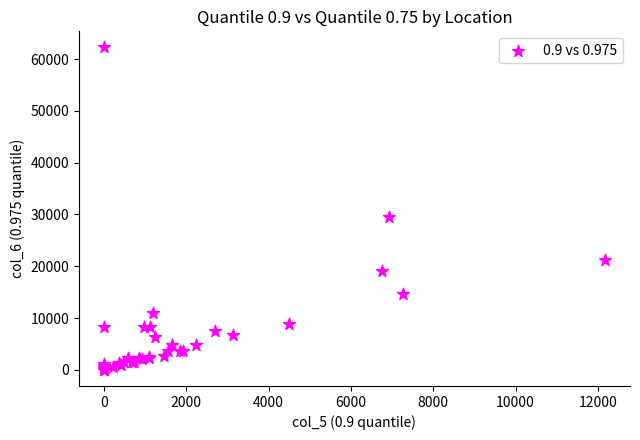

What Y value in the scatter plot is closest to 31118?

29522.4